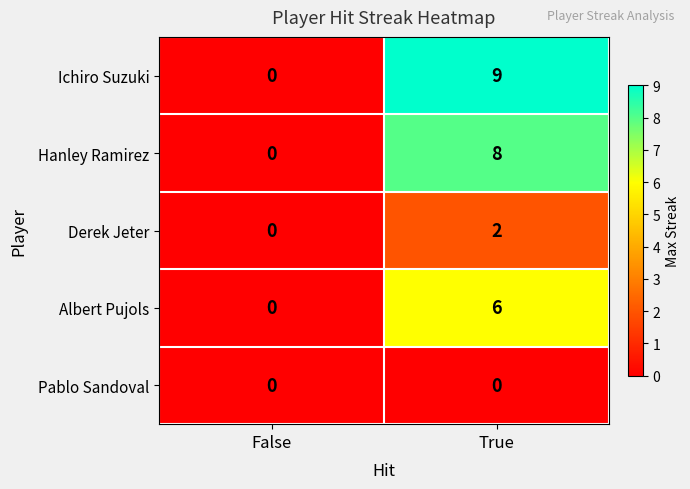

What is the sum of the Hanley Ramirez values at False and True?

8